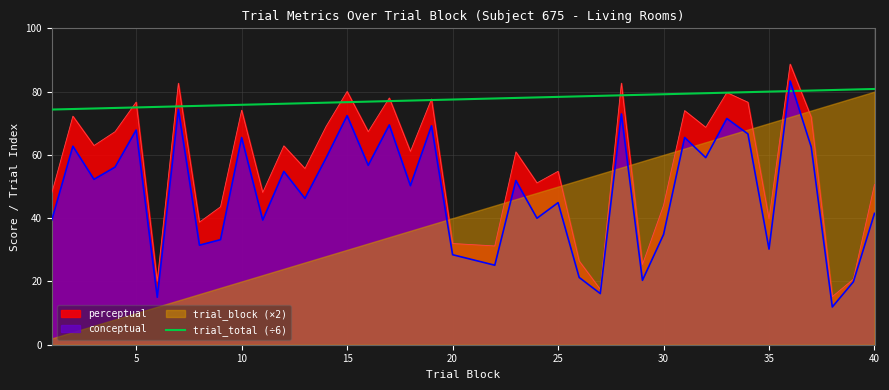

What is the minimum value for conceptual?

11.9